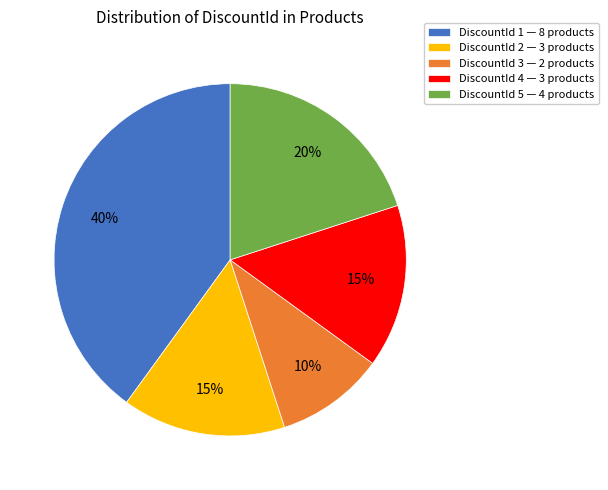

Does any single category account for the majority?

No